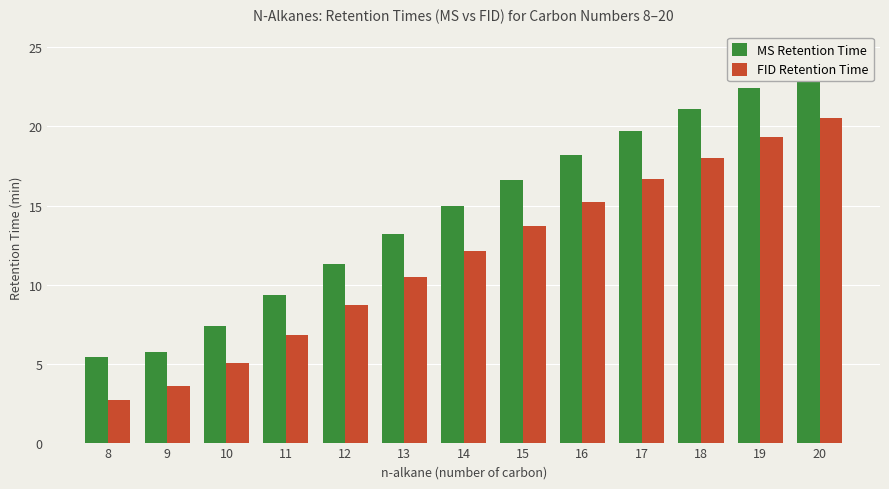

What is the minimum value shown in the chart?

2.7